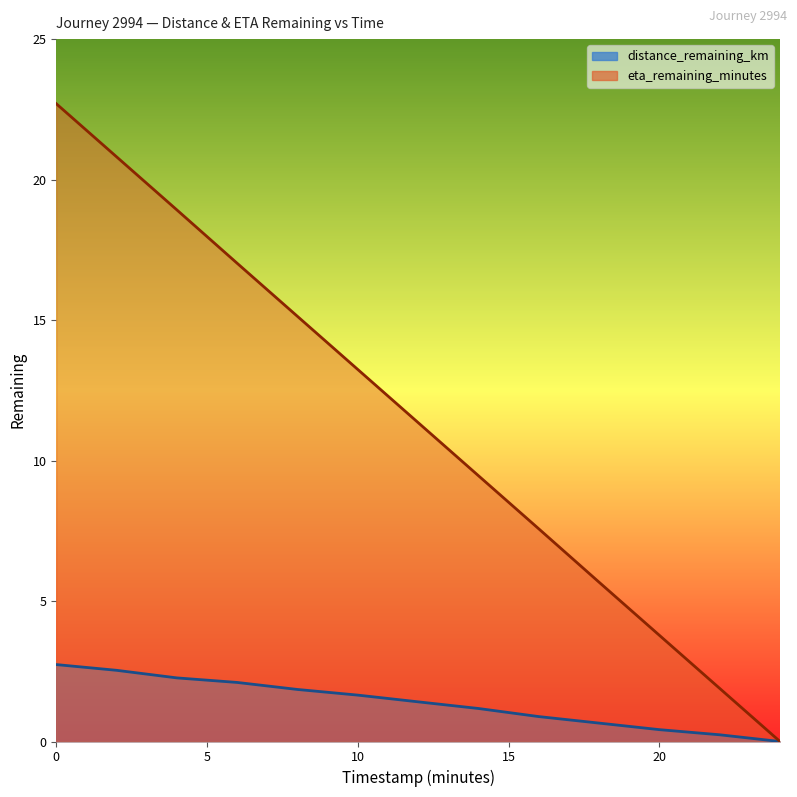

True or false: eta_remaining_minutes has a value of 9.5 at 14.0.

True